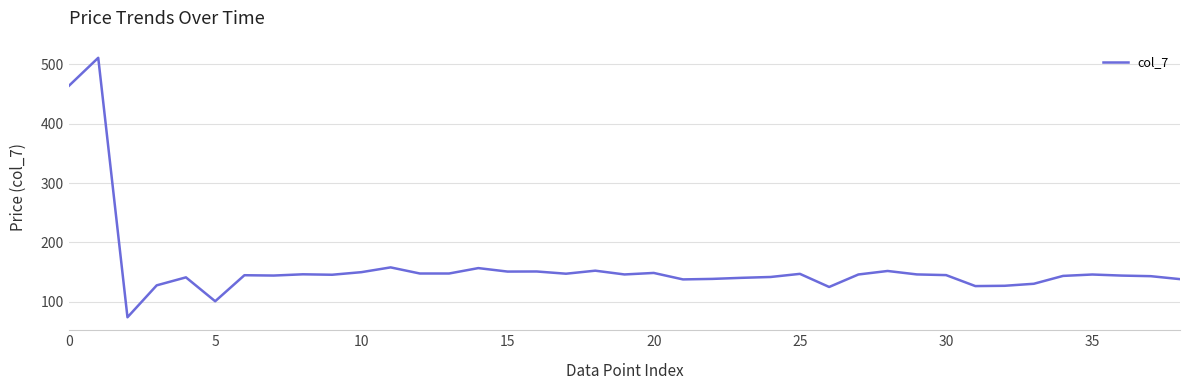

What is the label of the 7th point from the right?

32